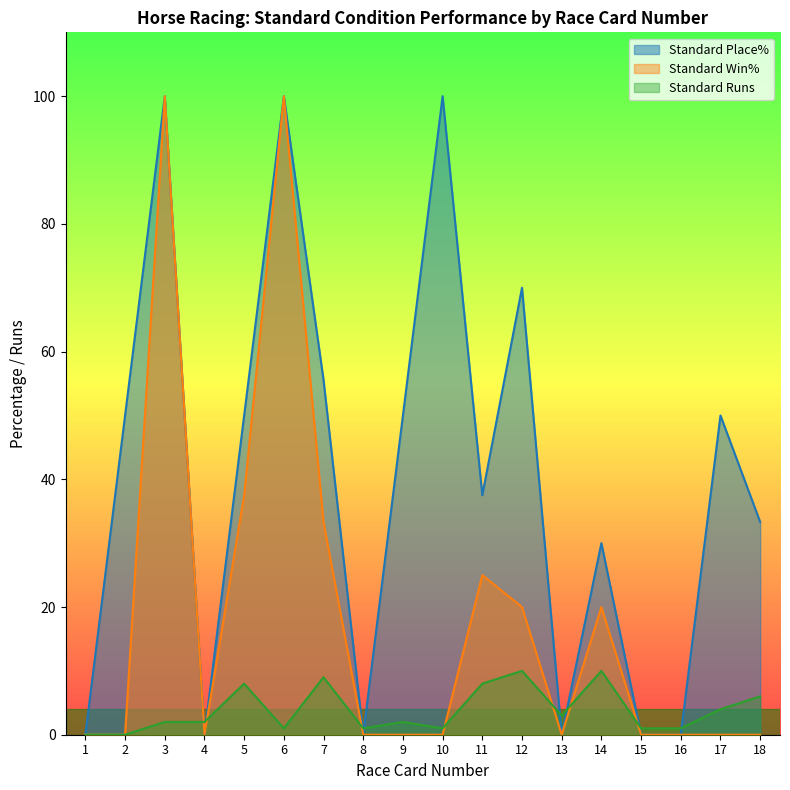

List the labels in order of Standard Runs value, smallest first.

1, 2, 6, 8, 10, 15, 16, 3, 4, 9, 13, 17, 18, 5, 11, 7, 12, 14